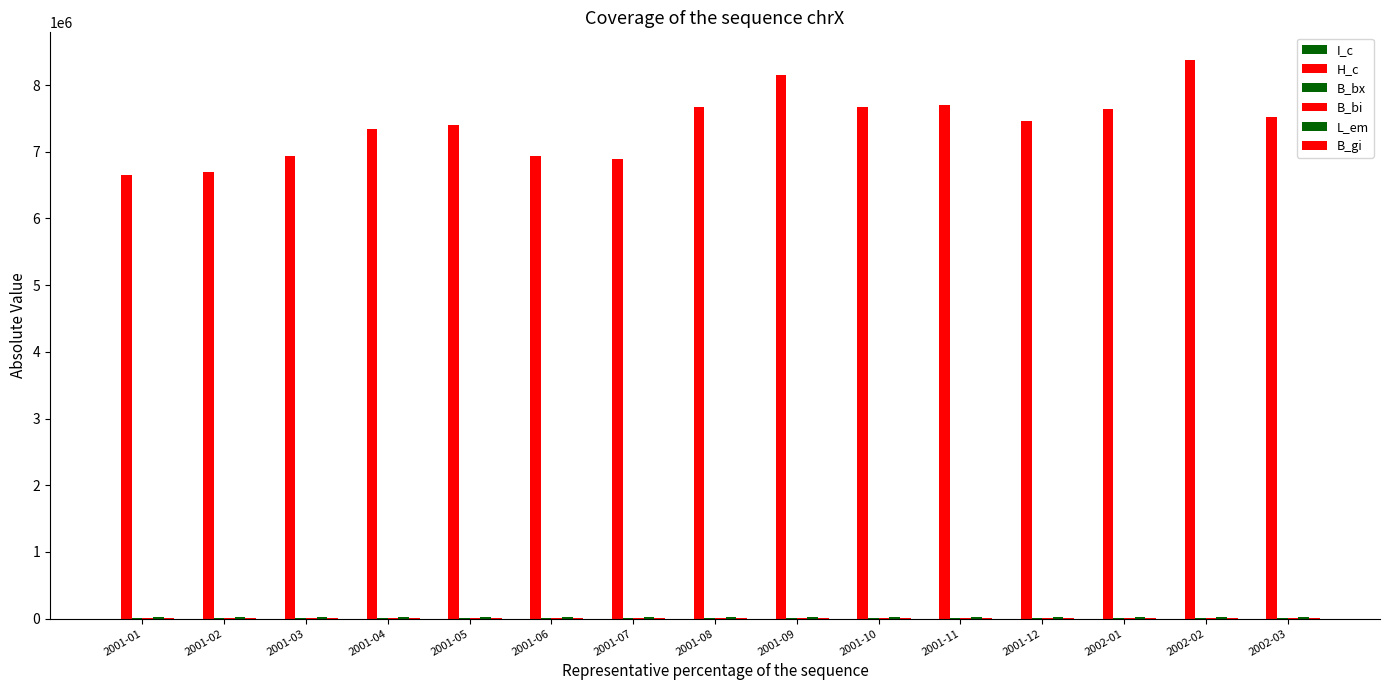

The B_bx series shows 23227.5 at 2001-02. True or false?

False